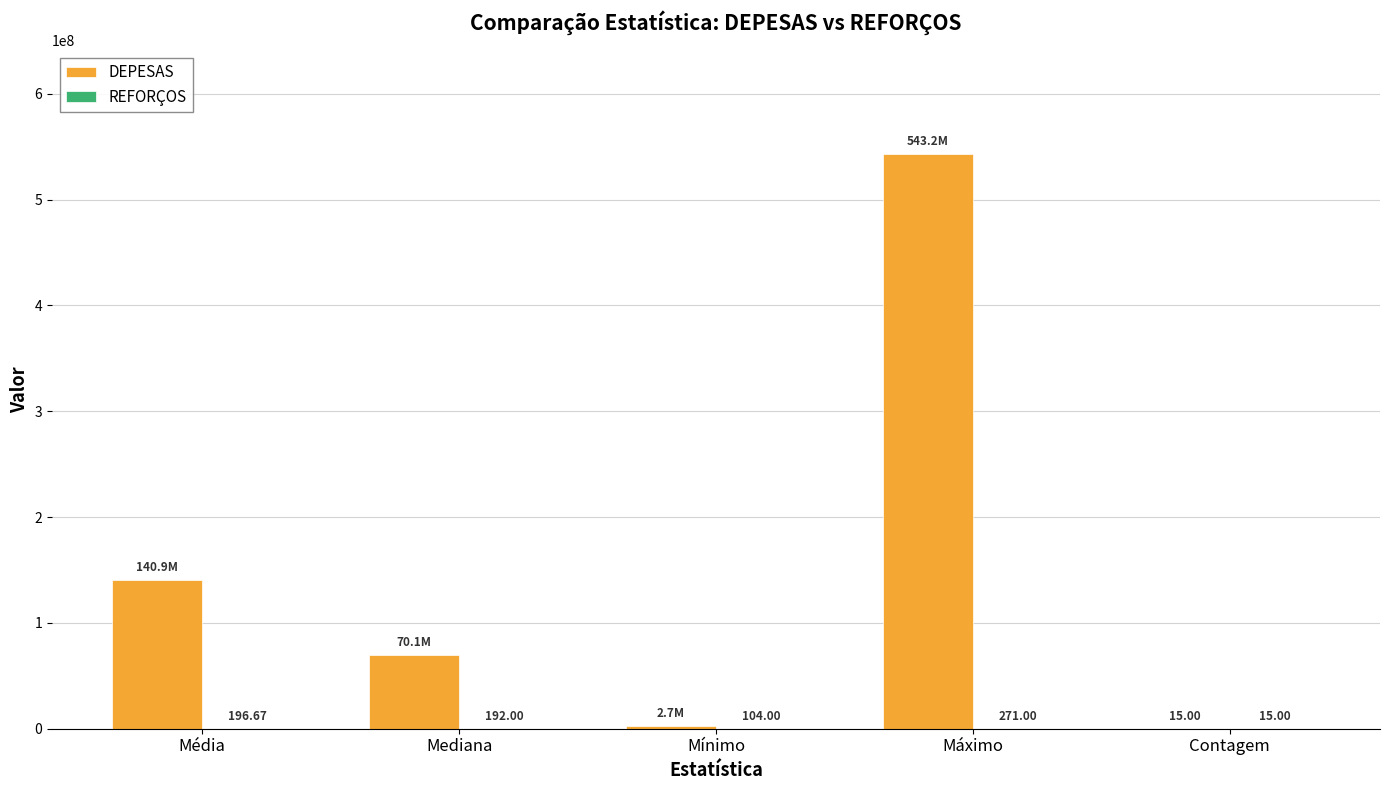

What value does the DEPESAS series have at Mediana?

70130724.0